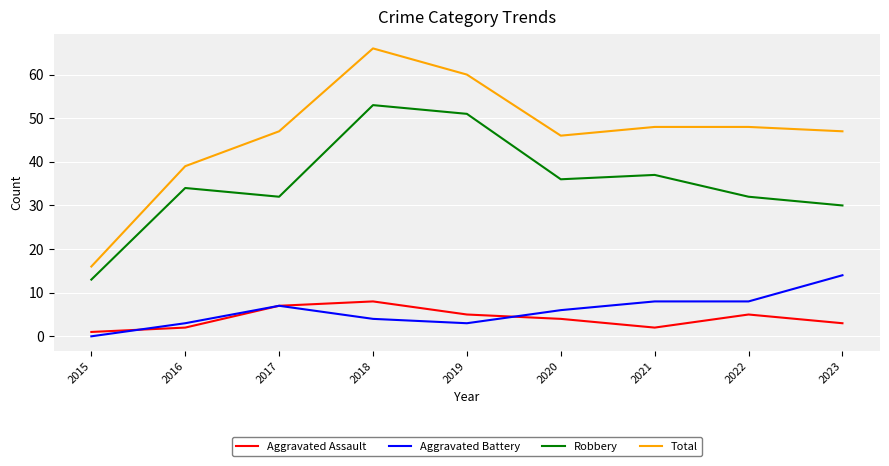

Is it true that Aggravated Battery equals 0 at 2015?

True